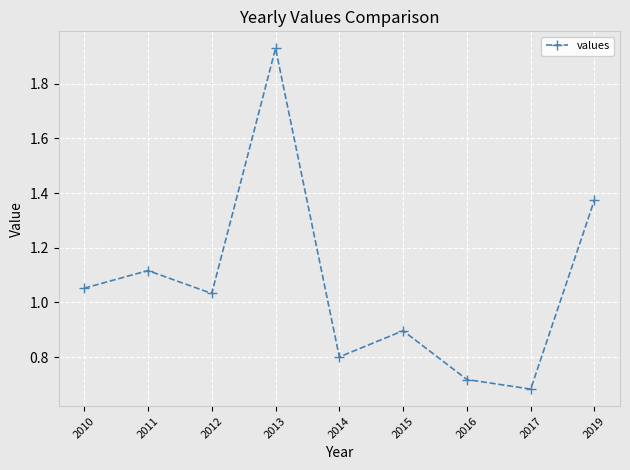

Rank the categories by value from highest to lowest.

2013, 2019, 2011, 2010, 2012, 2015, 2014, 2016, 2017